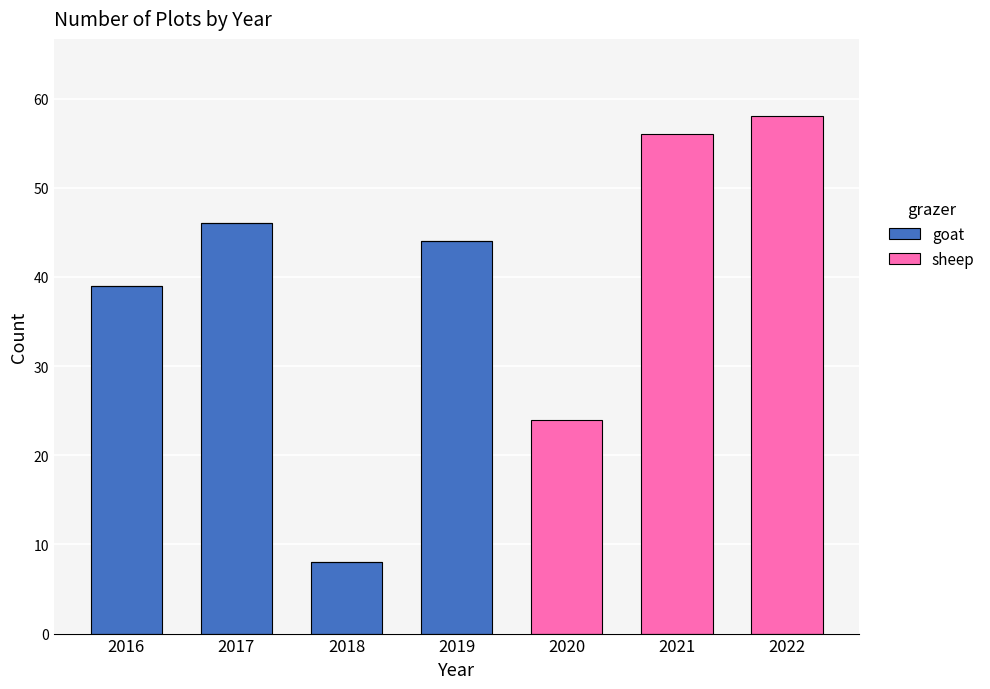

Reading right to left, transcribe the values for goat.

2022=0	2021=0	2020=0	2019=44	2018=8	2017=46	2016=39